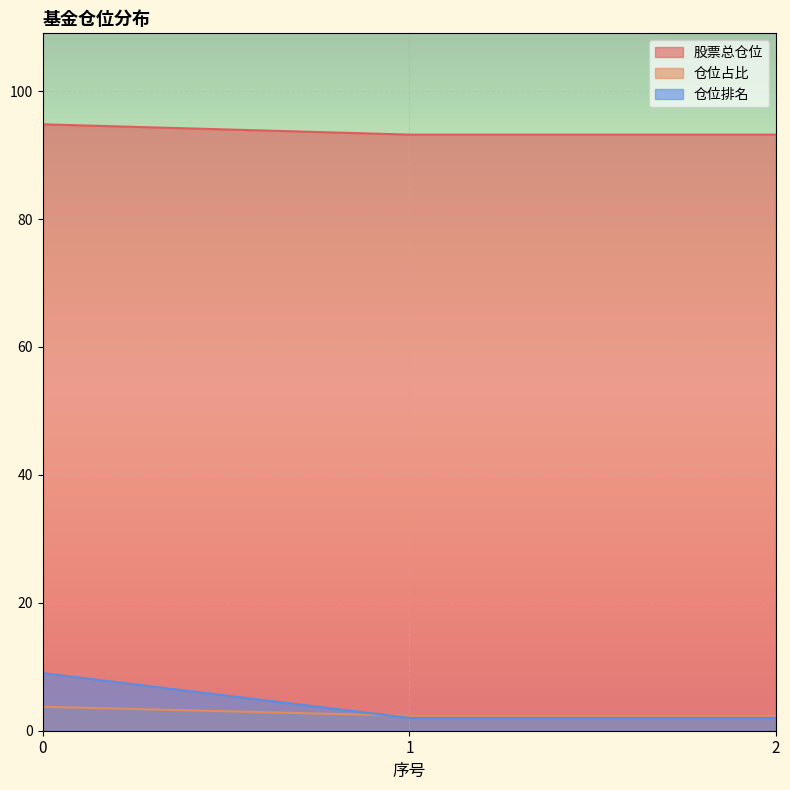

Reading left to right, transcribe all the data shown in this chart.

股票总仓位: 94.8	93.2	93.2
仓位占比: 3.8	2.3	2.3
仓位排名: 9.0	2.0	2.0